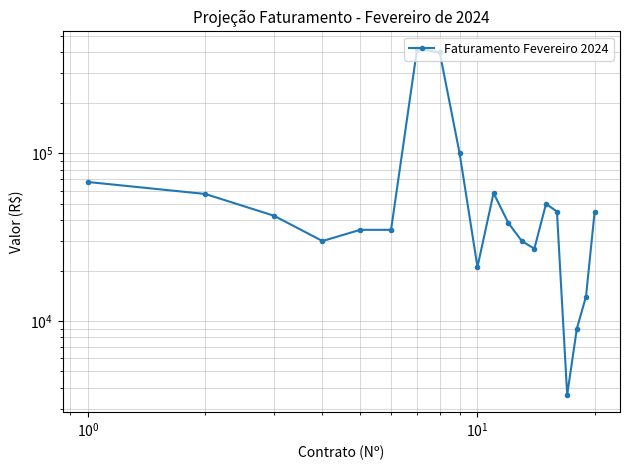

Does the chart have visible grid lines?

Yes